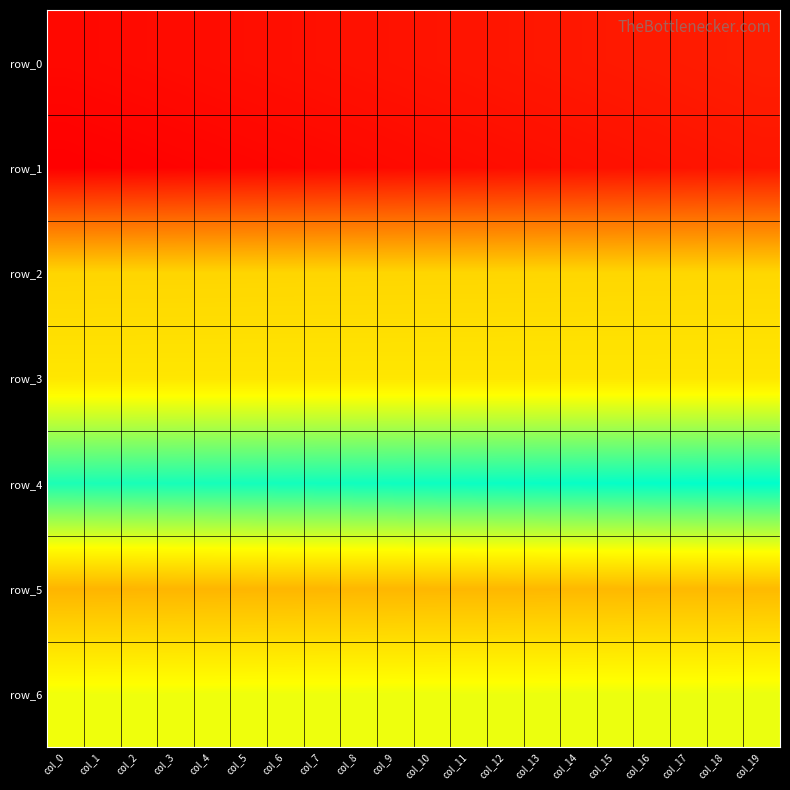

What is the difference between the row_5 values at col_18 and col_2?

0.1